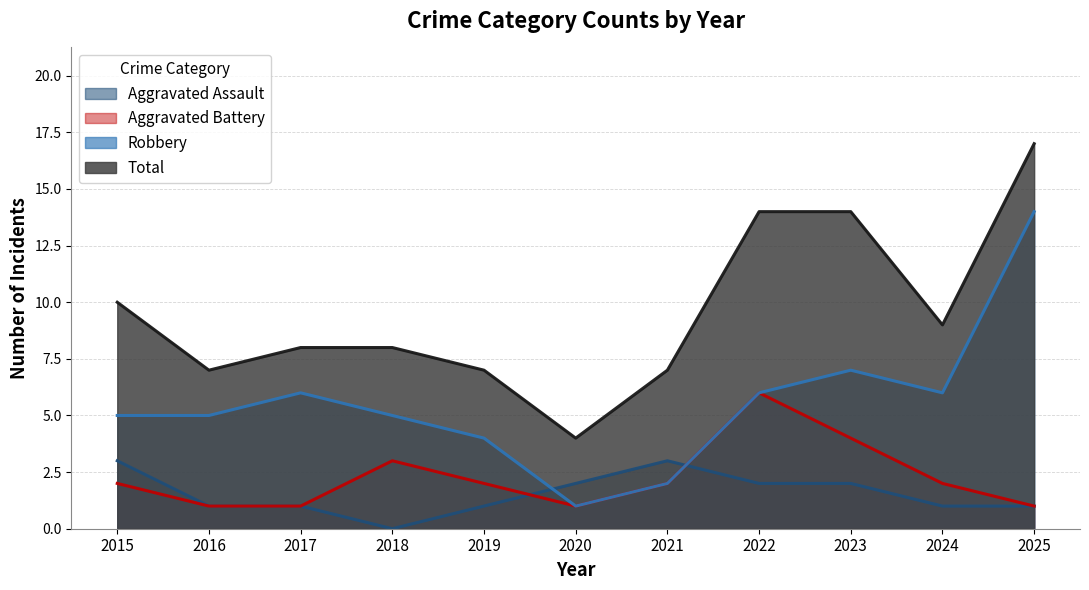

What is the difference between the highest and lowest values at 2016?

6